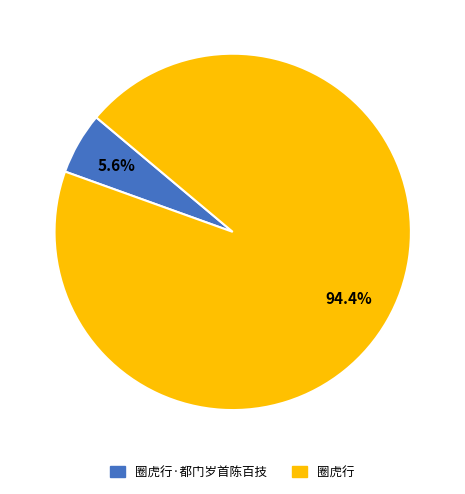

Does any single category account for the majority?

Yes